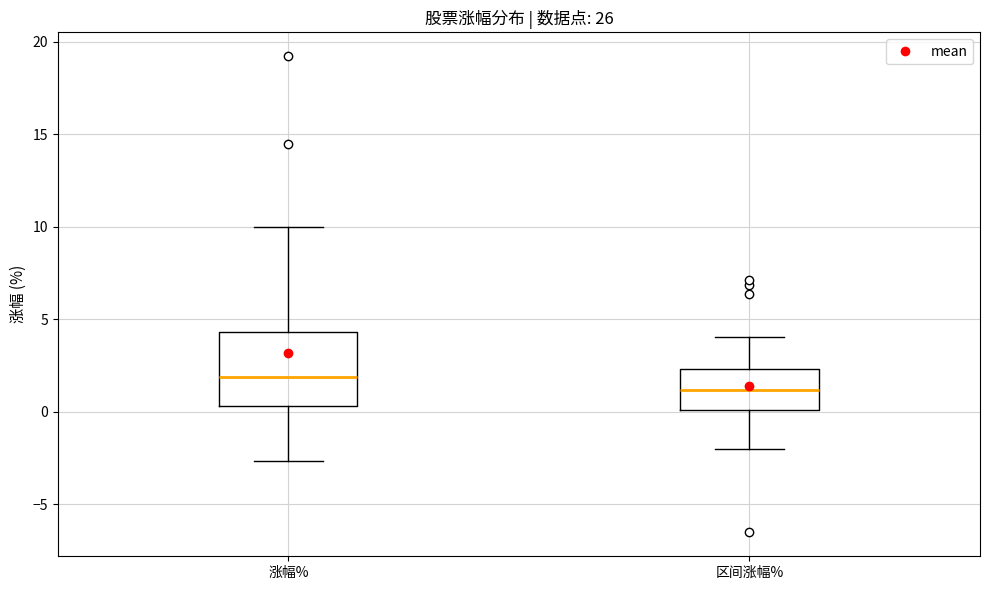

Where does the lower whisker of the box for 区间涨幅% end on the y-axis? The values are not printed on the chart, so give them approximately, as read against the axis.

-2.0